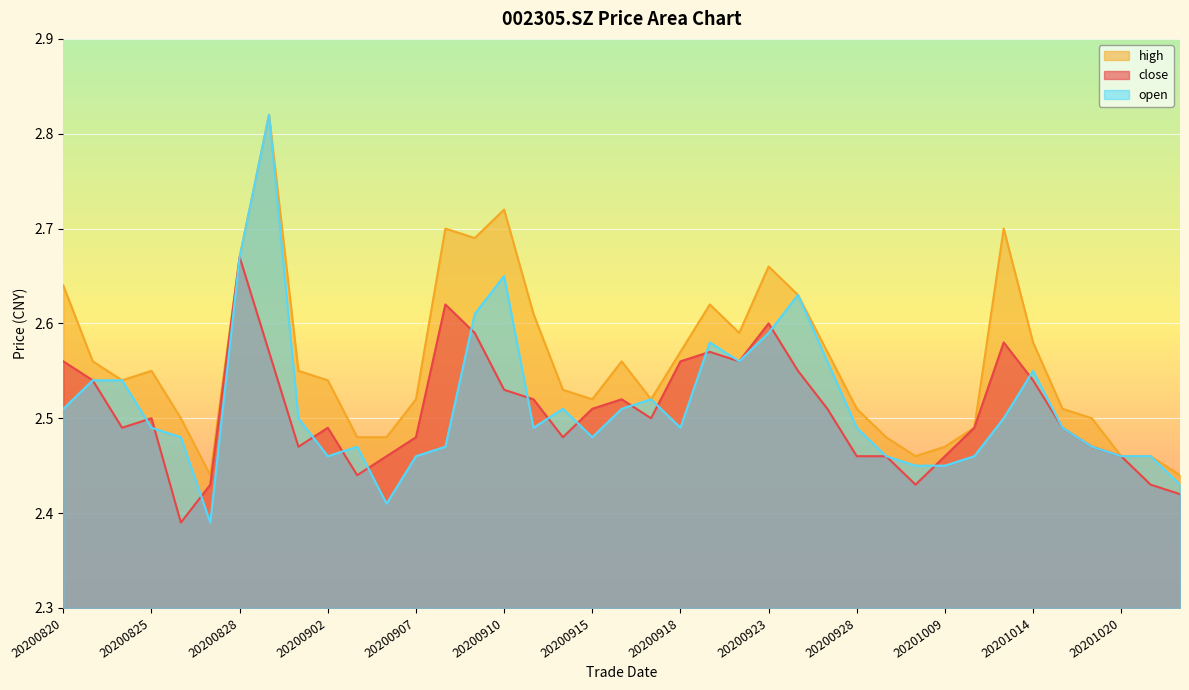

Where is the first local maximum for close?

20200825